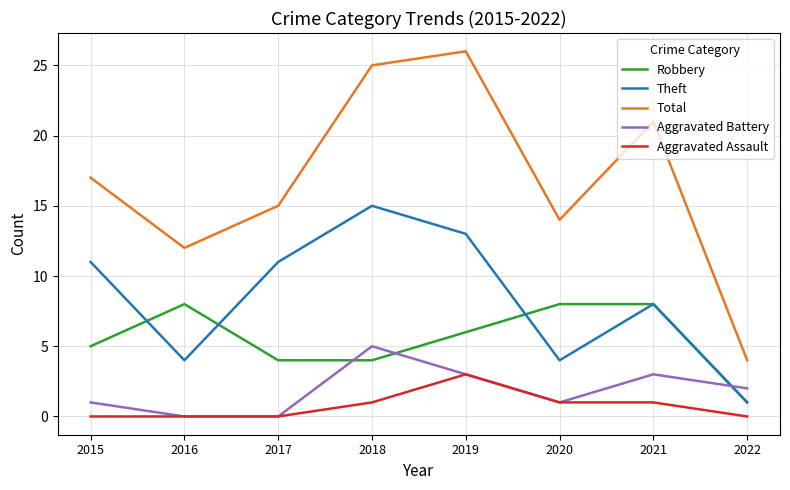

Reading right to left, extract all data points from this chart.

Robbery: 2022=1	2021=8	2020=8	2019=6	2018=4	2017=4	2016=8	2015=5
Theft: 2022=1	2021=8	2020=4	2019=13	2018=15	2017=11	2016=4	2015=11
Total: 2022=4	2021=21	2020=14	2019=26	2018=25	2017=15	2016=12	2015=17
Aggravated Battery: 2022=2	2021=3	2020=1	2019=3	2018=5	2017=0	2016=0	2015=1
Aggravated Assault: 2022=0	2021=1	2020=1	2019=3	2018=1	2017=0	2016=0	2015=0